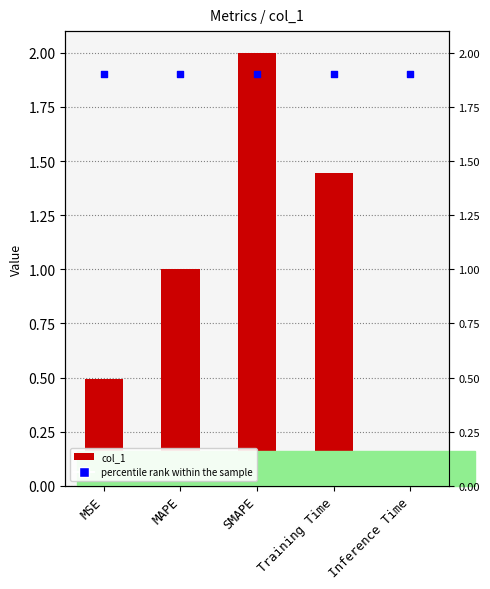

What are all the series names shown in the legend?

col_1, percentile rank within the sample